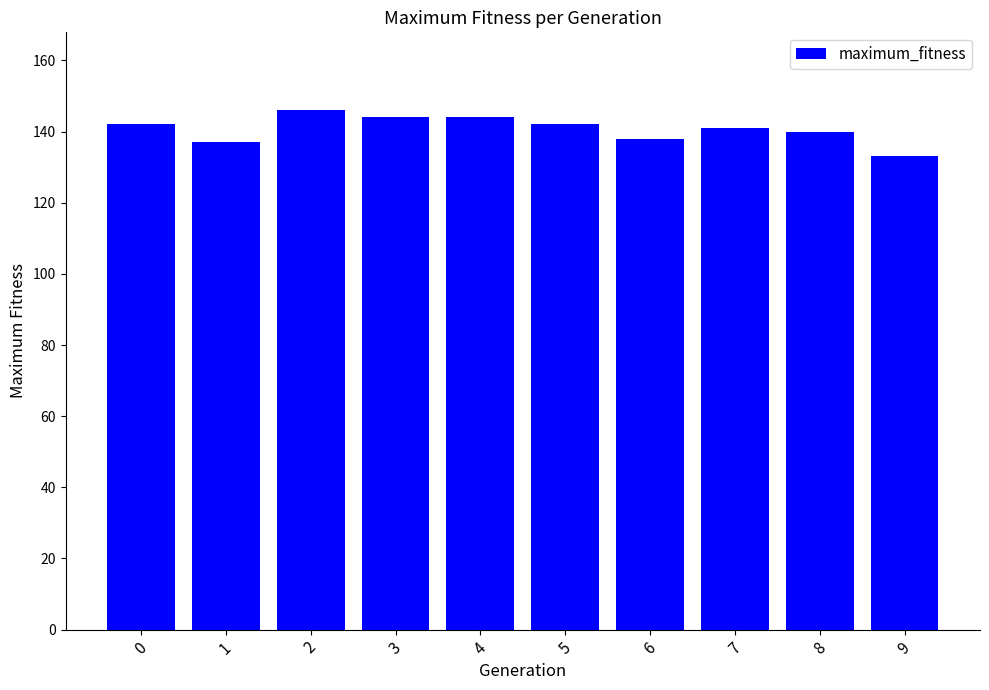

What is the change in value from 1 to 5?

+5